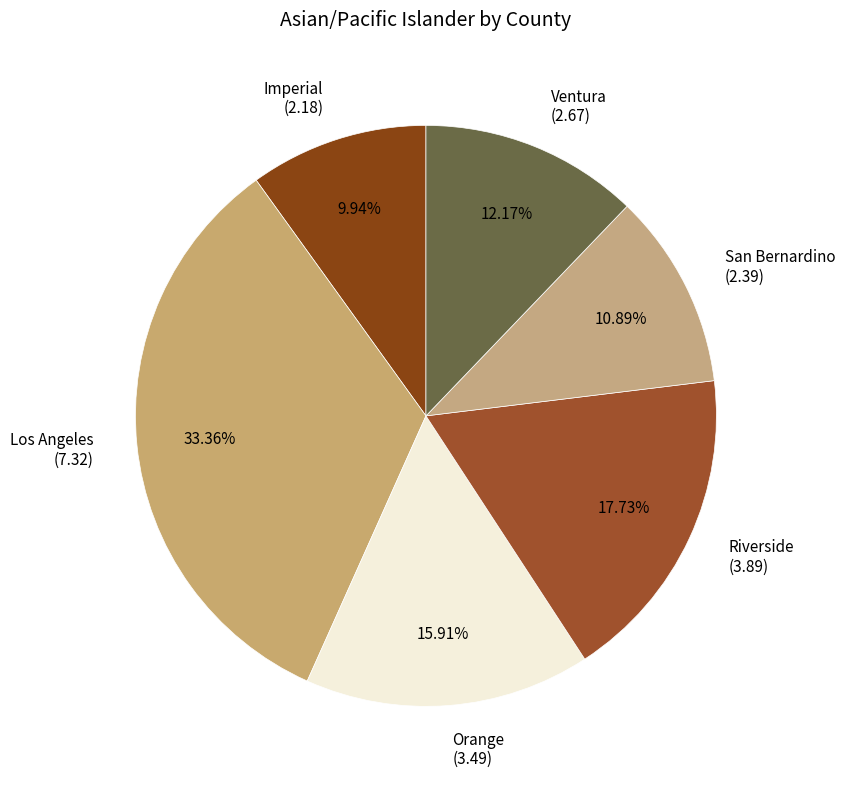

Count the number of slices in the pie.

6